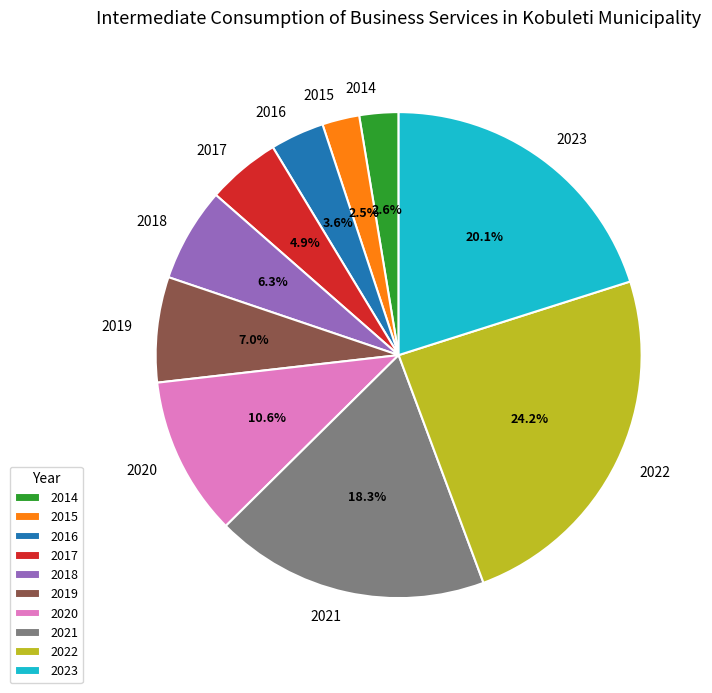

Which category has the biggest portion of the pie?

2022